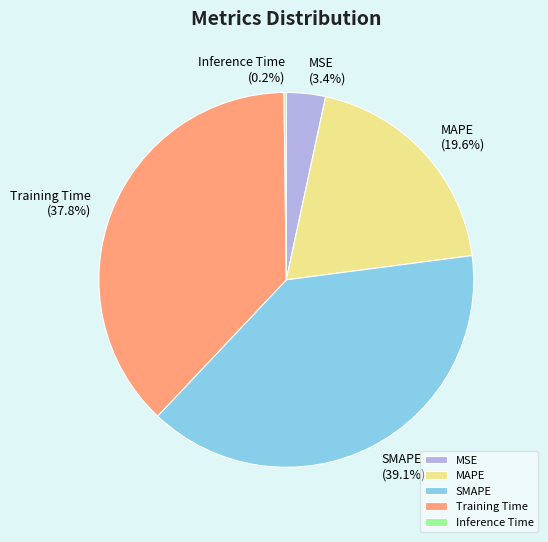

Is there a majority slice in this chart?

No